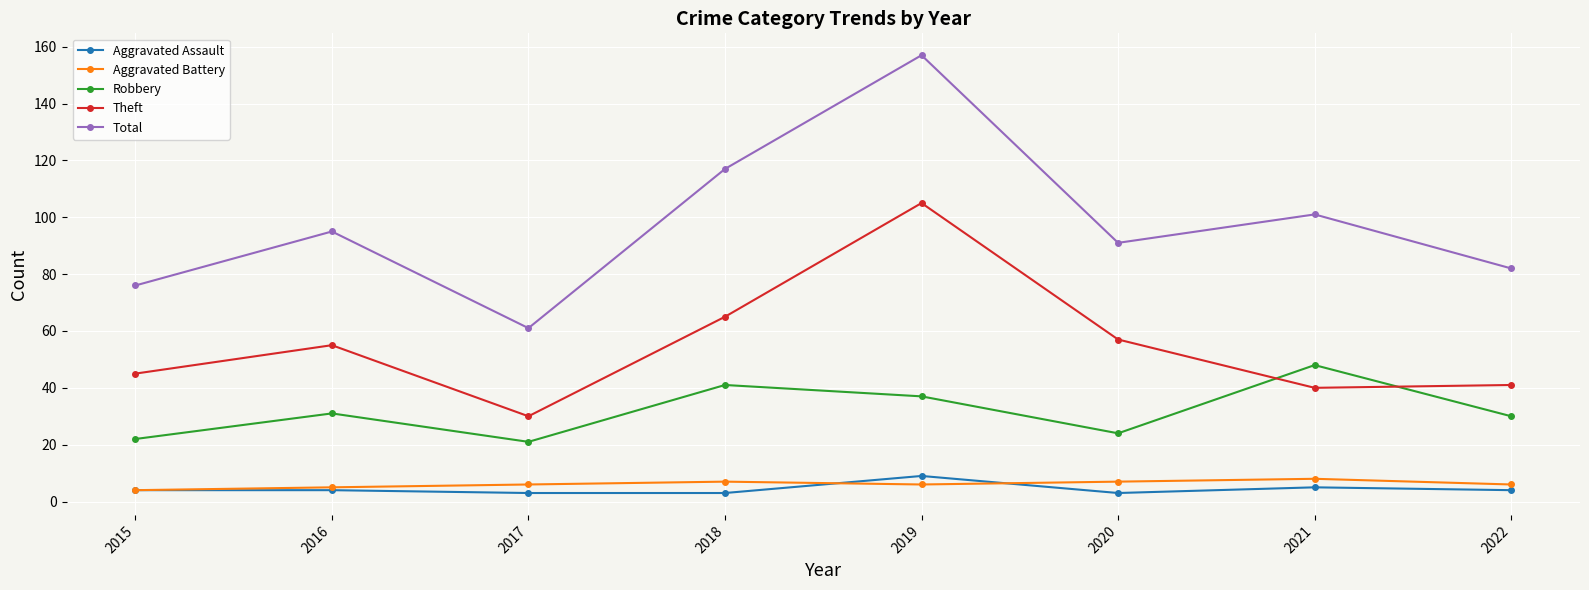

What is the maximum value for Total?

157